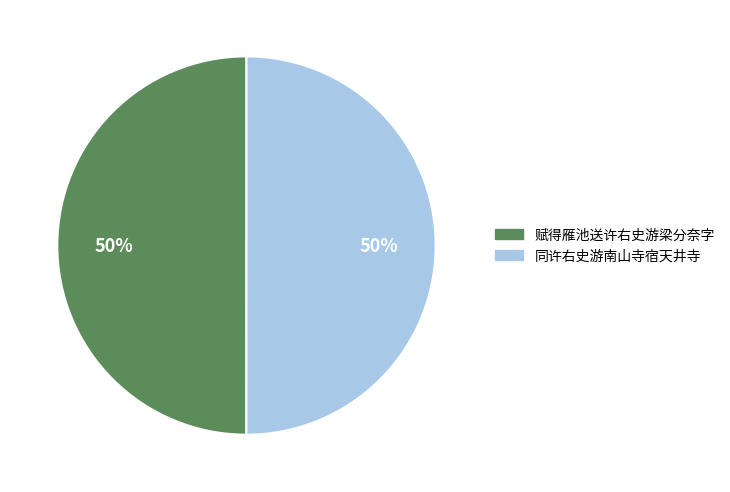

To the nearest percent, what portion does 赋得雁池送许右史游梁分奈字 represent?

50%